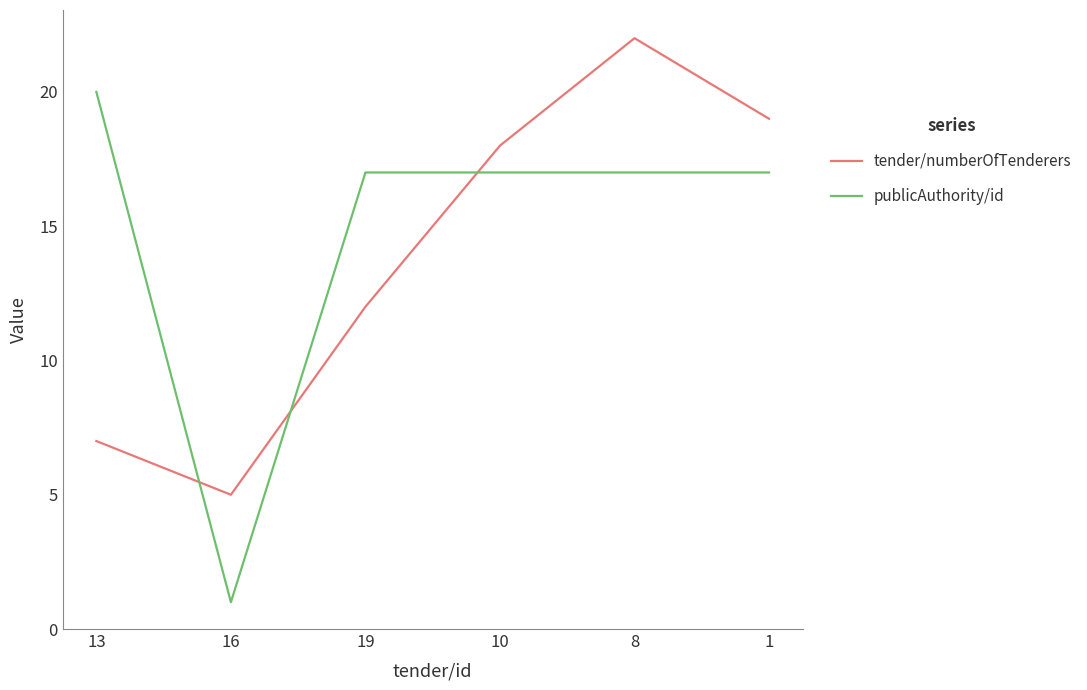

What is the maximum value shown in the chart?

22